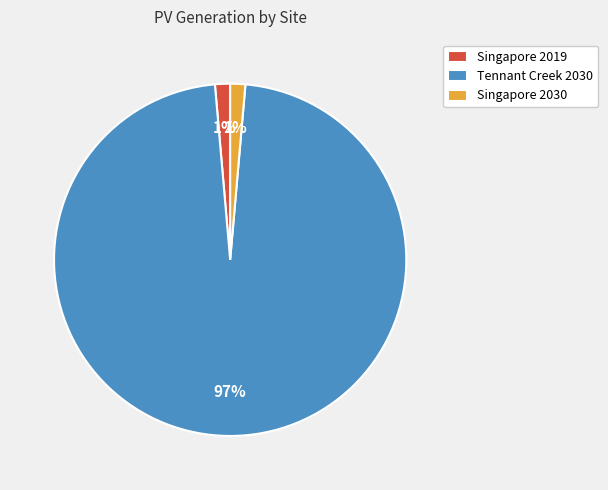

Combined, do Singapore 2019 and Singapore 2030 account for over 50%?

No